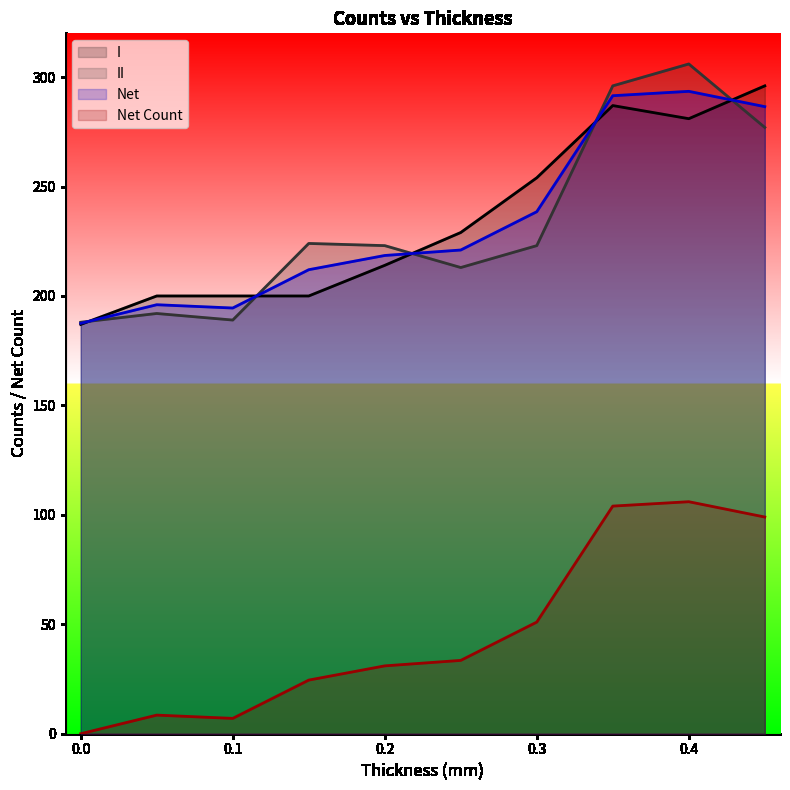

Does the chart have visible grid lines?

No